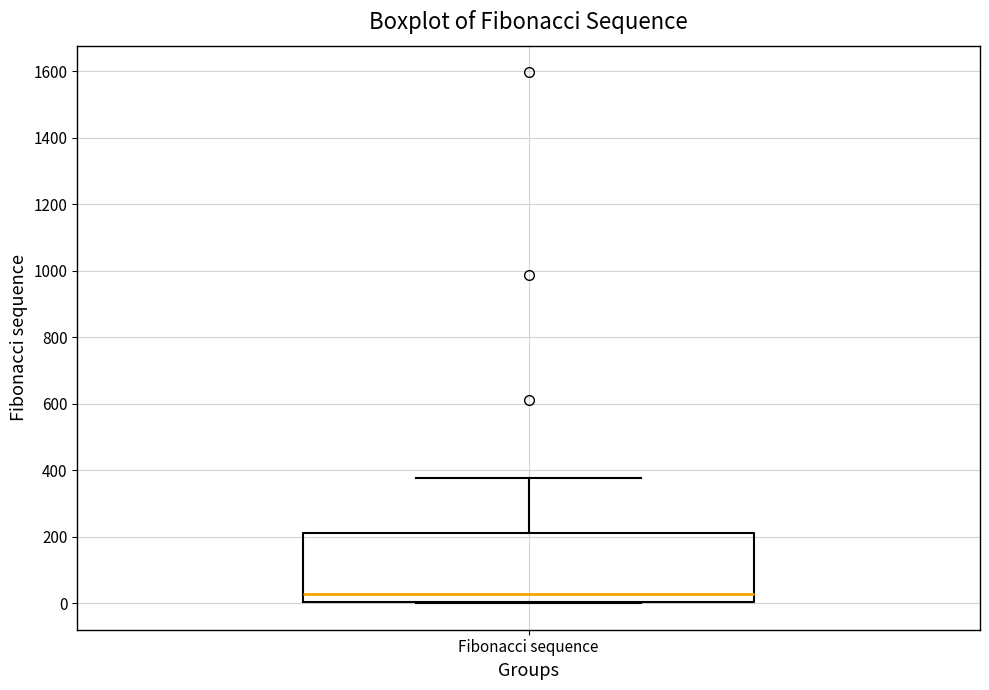

Where does the upper whisker of the box for Fibonacci sequence end on the y-axis? The values are not printed on the chart, so give them approximately, as read against the axis.

380